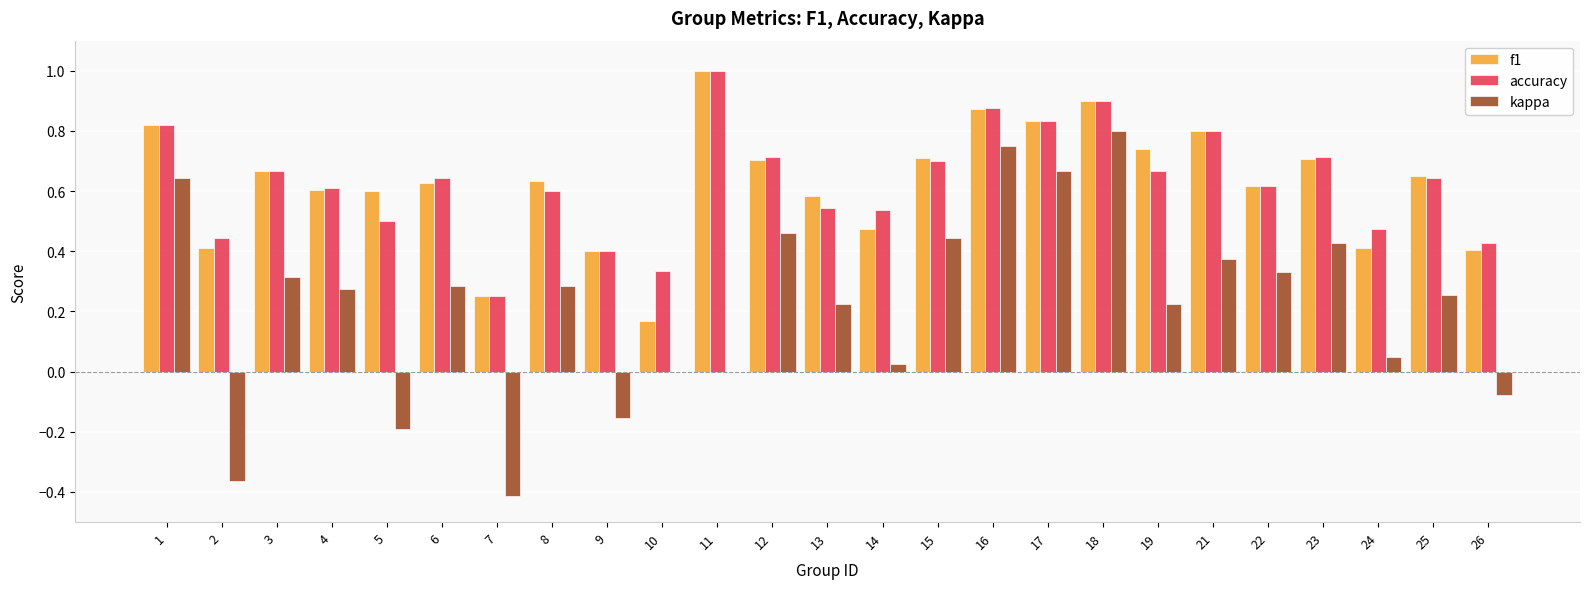

What is the sum of all accuracy values?

15.7